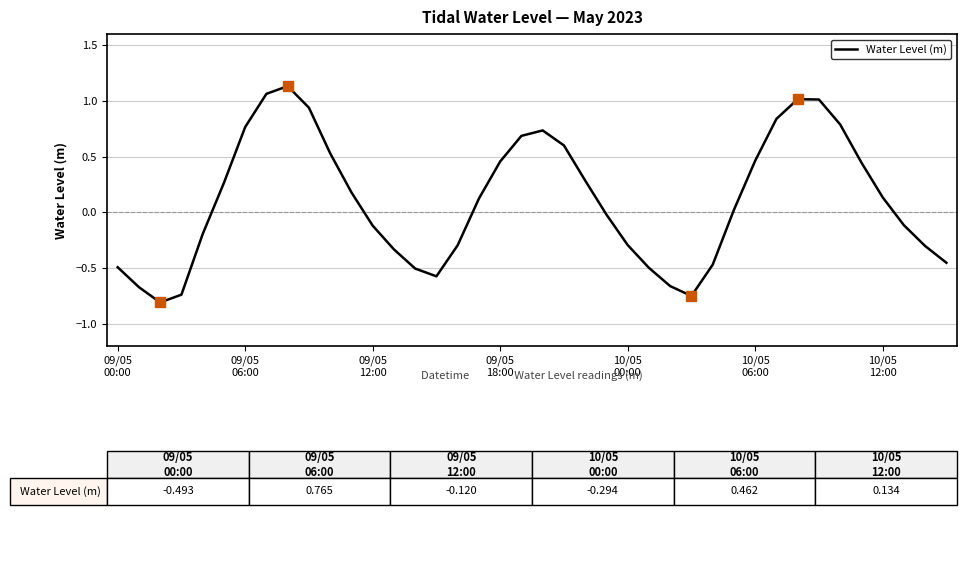

What is the difference between the maximum and minimum values?

1.9